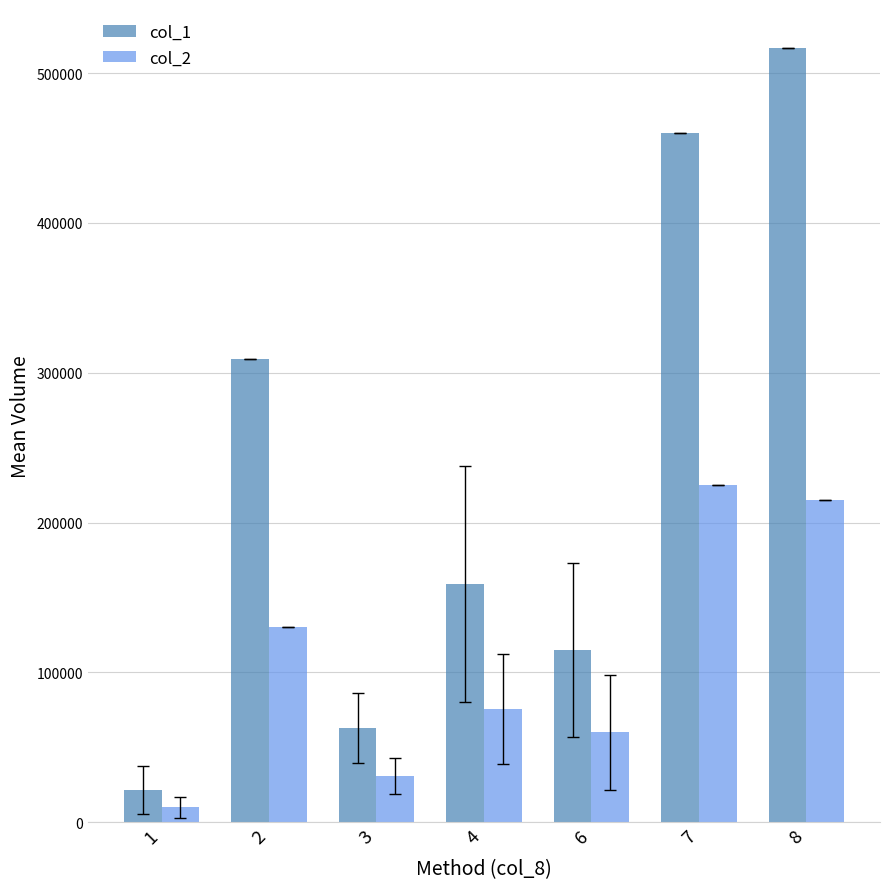

What are all the series names shown in the legend?

col_1, col_2